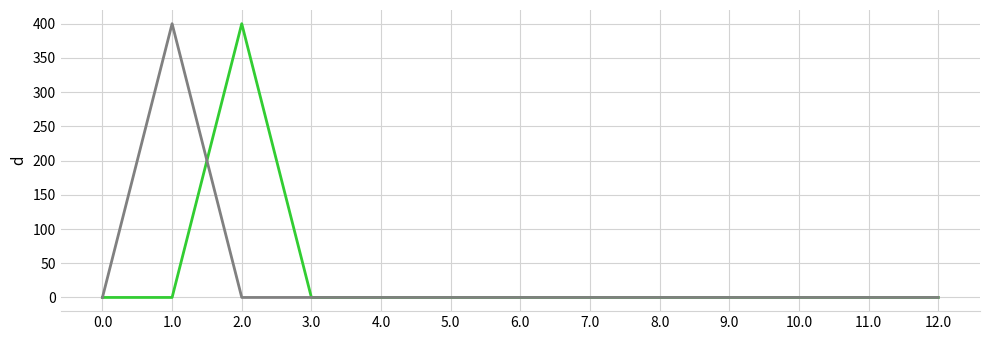

What is the maximum value shown in the chart?

400